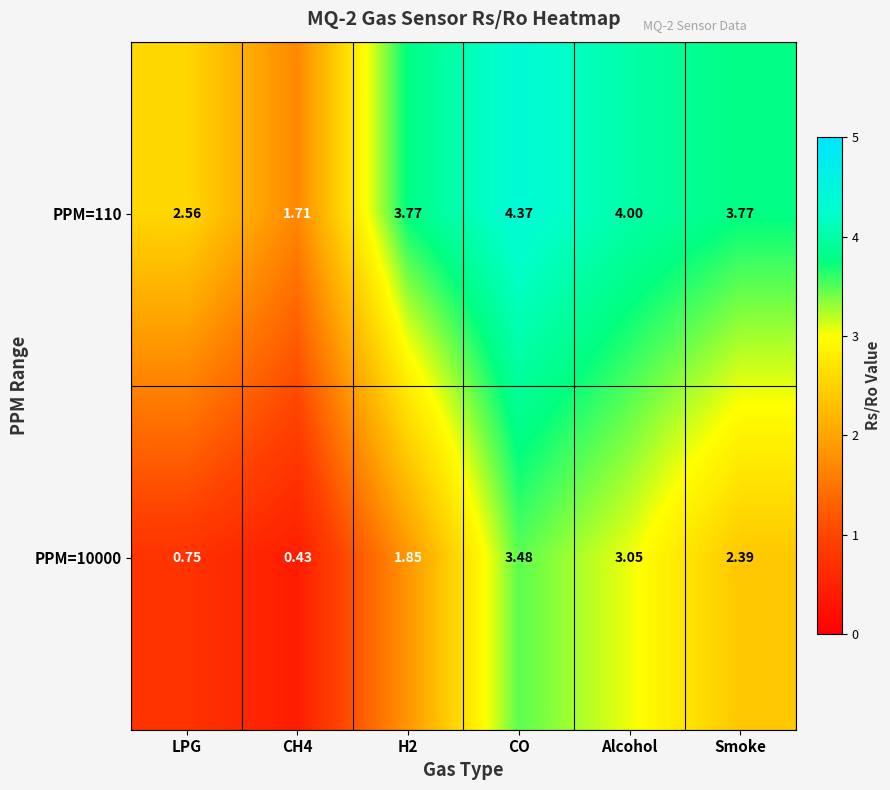

Is the value of PPM=110 at H2 greater than the value of PPM=10000 at H2?

Yes